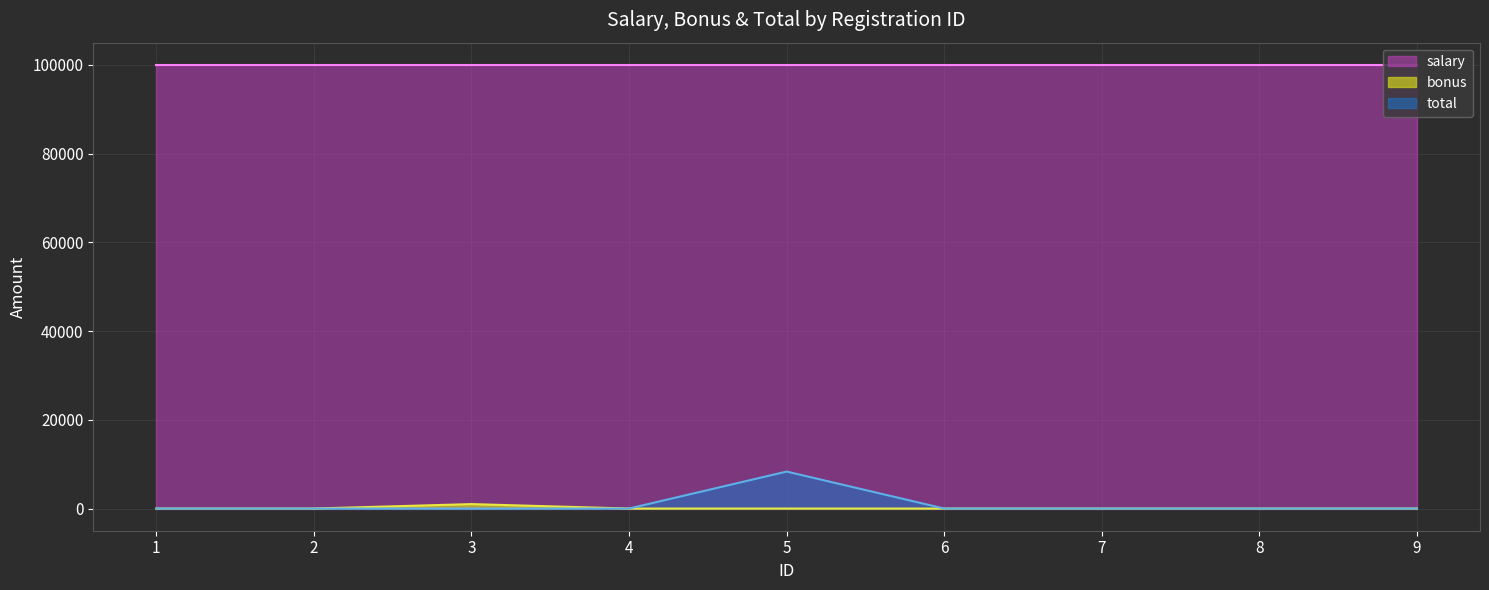

Between 5 and 6, which series saw the biggest shift?

total